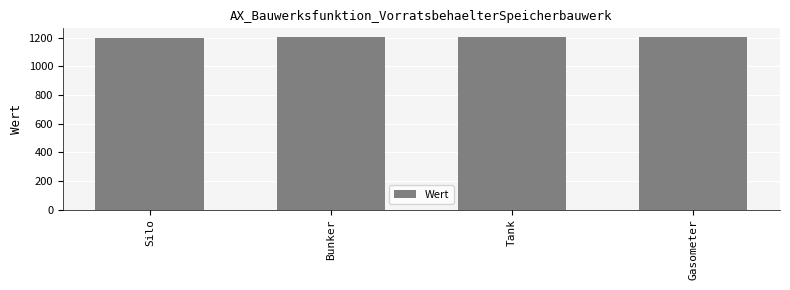

Is it true that the value at Bunker is 1203?

True